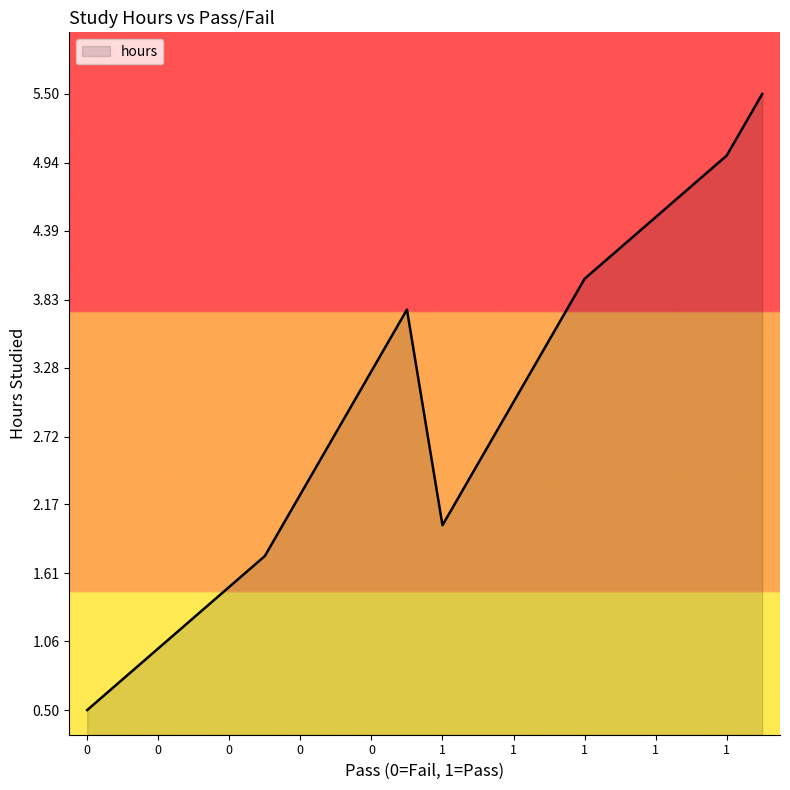

What is the minimum value shown in the chart?

0.5